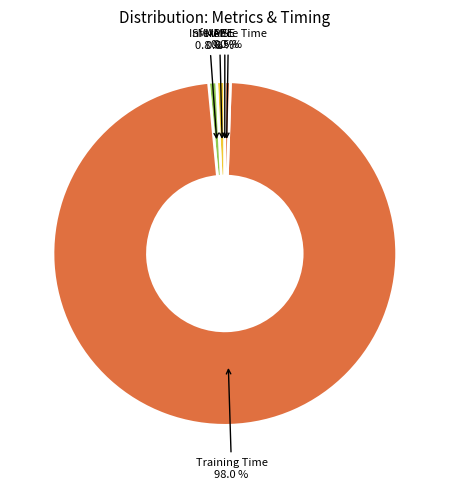

The MAPE slice represents 15% of the pie. True or false?

False